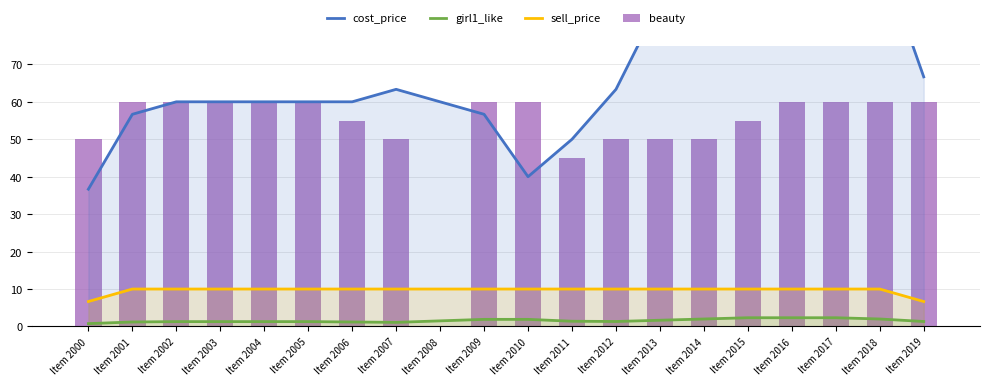

What are all the series names shown in the legend?

cost_price, girl1_like, sell_price, beauty